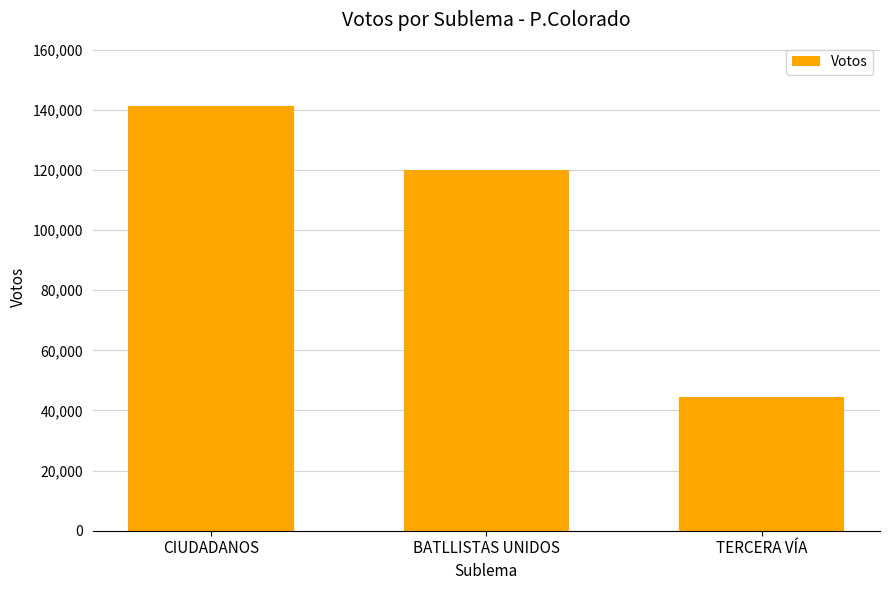

What is the approximate value at TERCERA VÍA, to the nearest 100?

44600